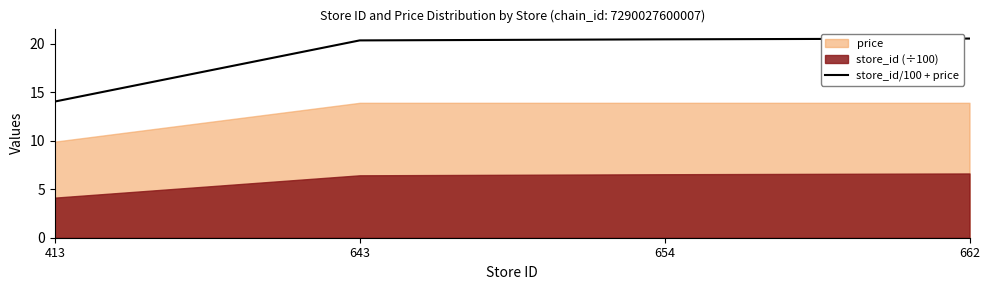

Between 654 and 413, which is larger?

654